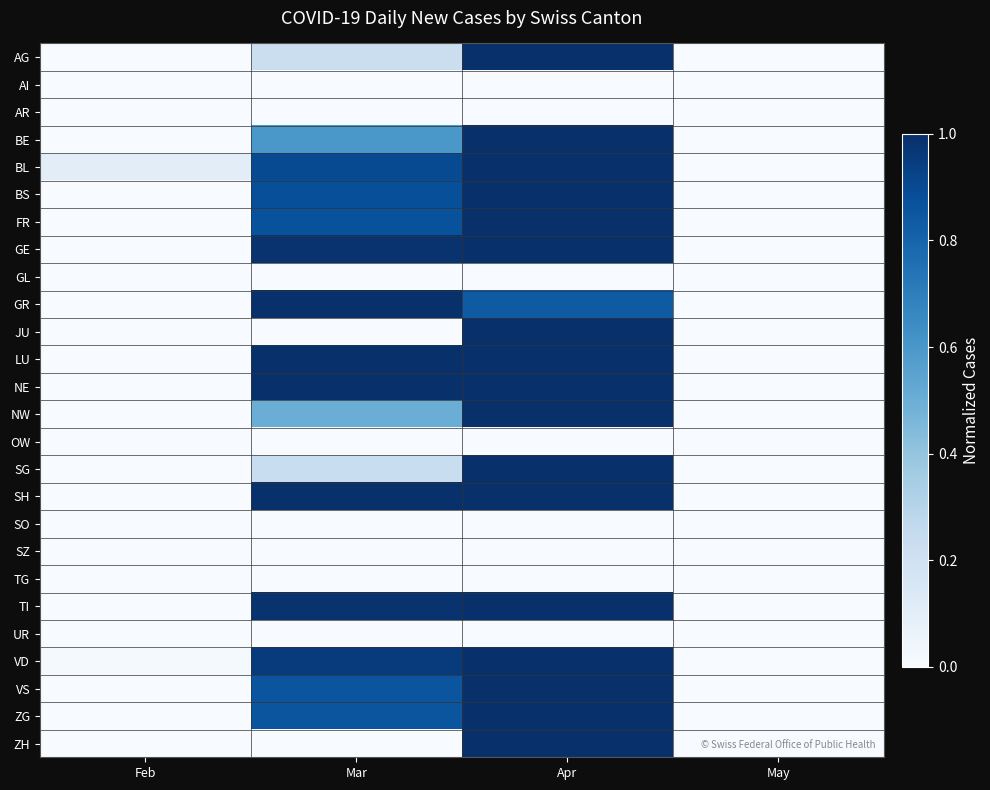

Reading left to right, transcribe all the data shown in this chart.

AG: Feb=0.0	Mar=0.2	Apr=1.0	May=0.0
AI: Feb=0.0	Mar=0.0	Apr=0.0	May=0.0
AR: Feb=0.0	Mar=0.0	Apr=0.0	May=0.0
BE: Feb=0.0	Mar=0.6	Apr=1.0	May=0.0
BL: Feb=0.1	Mar=0.9	Apr=1.0	May=0.0
BS: Feb=0.0	Mar=0.9	Apr=1.0	May=0.0
FR: Feb=0.0	Mar=0.9	Apr=1.0	May=0.0
GE: Feb=0.0	Mar=1.0	Apr=1.0	May=0.0
GL: Feb=0.0	Mar=0.0	Apr=0.0	May=0.0
GR: Feb=0.0	Mar=1.0	Apr=0.8	May=0.0
JU: Feb=0.0	Mar=0.0	Apr=1.0	May=0.0
LU: Feb=0.0	Mar=1.0	Apr=1.0	May=0.0
NE: Feb=0.0	Mar=1.0	Apr=1.0	May=0.0
NW: Feb=0.0	Mar=0.5	Apr=1.0	May=0.0
OW: Feb=0.0	Mar=0.0	Apr=0.0	May=0.0
SG: Feb=0.0	Mar=0.2	Apr=1.0	May=0.0
SH: Feb=0.0	Mar=1.0	Apr=1.0	May=0.0
SO: Feb=0.0	Mar=0.0	Apr=0.0	May=0.0
SZ: Feb=0.0	Mar=0.0	Apr=0.0	May=0.0
TG: Feb=0.0	Mar=0.0	Apr=0.0	May=0.0
TI: Feb=0.0	Mar=1.0	Apr=1.0	May=0.0
UR: Feb=0.0	Mar=0.0	Apr=0.0	May=0.0
VD: Feb=0.0	Mar=1.0	Apr=1.0	May=0.0
VS: Feb=0.0	Mar=0.9	Apr=1.0	May=0.0
ZG: Feb=0.0	Mar=0.9	Apr=1.0	May=0.0
ZH: Feb=0.0	Mar=0.0	Apr=1.0	May=0.0